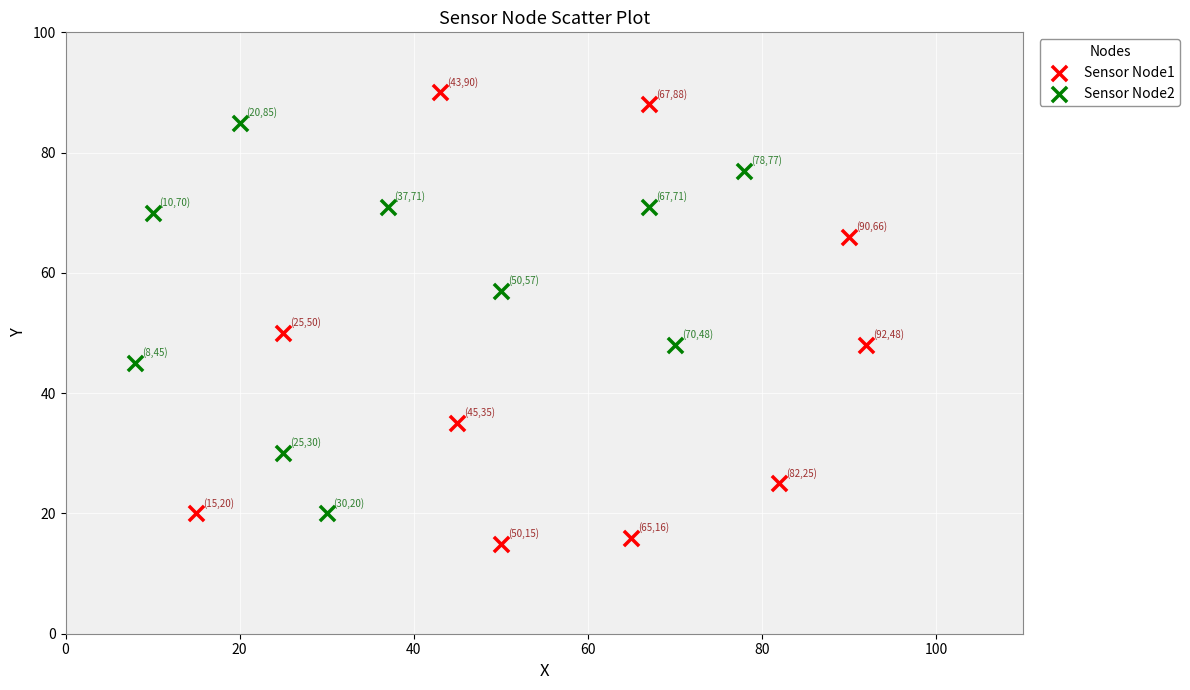

Which series reaches the maximum Y coordinate?

Sensor Node1